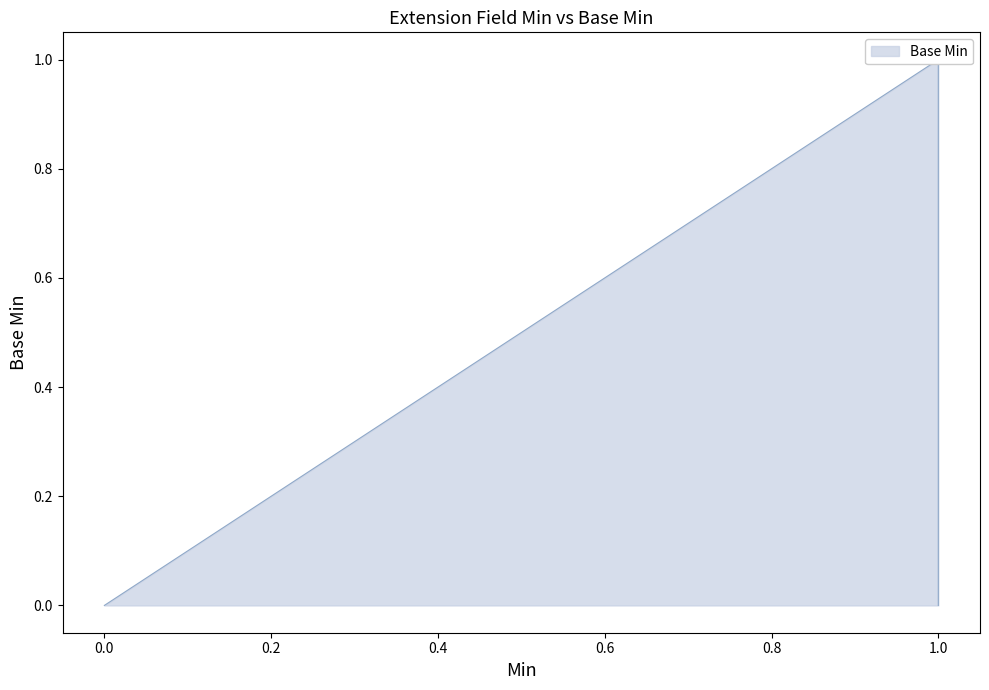

What is the change in value from 0 to 1?

+1